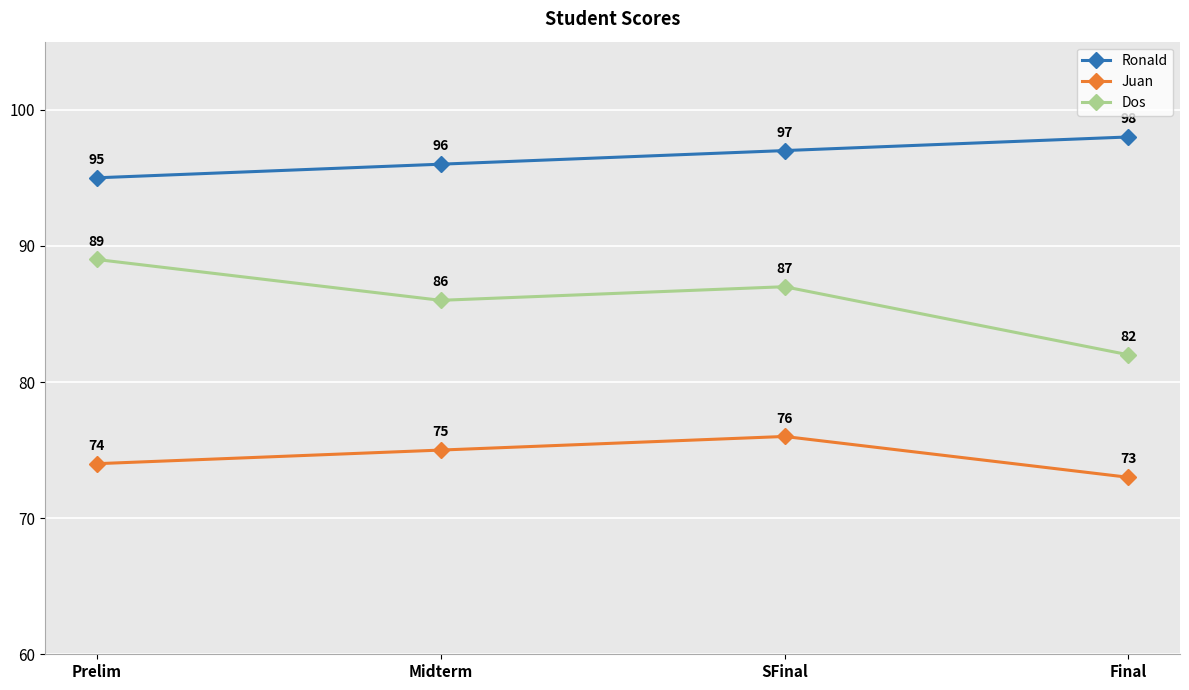

At Midterm, list the series in order from smallest to largest.

Juan, Dos, Ronald